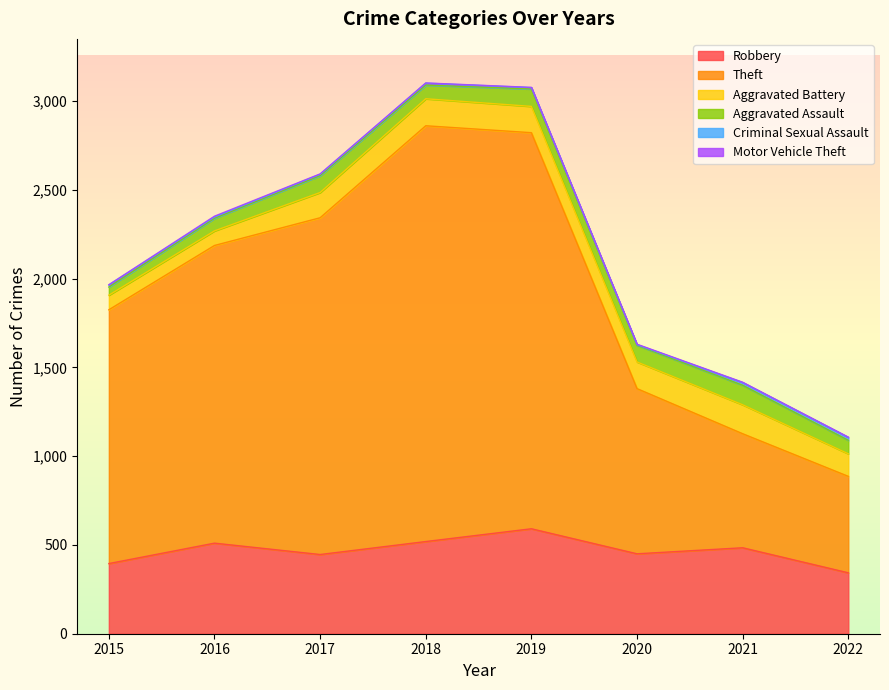

At 2019, list the series in order from smallest to largest.

Motor Vehicle Theft, Criminal Sexual Assault, Aggravated Assault, Aggravated Battery, Robbery, Theft